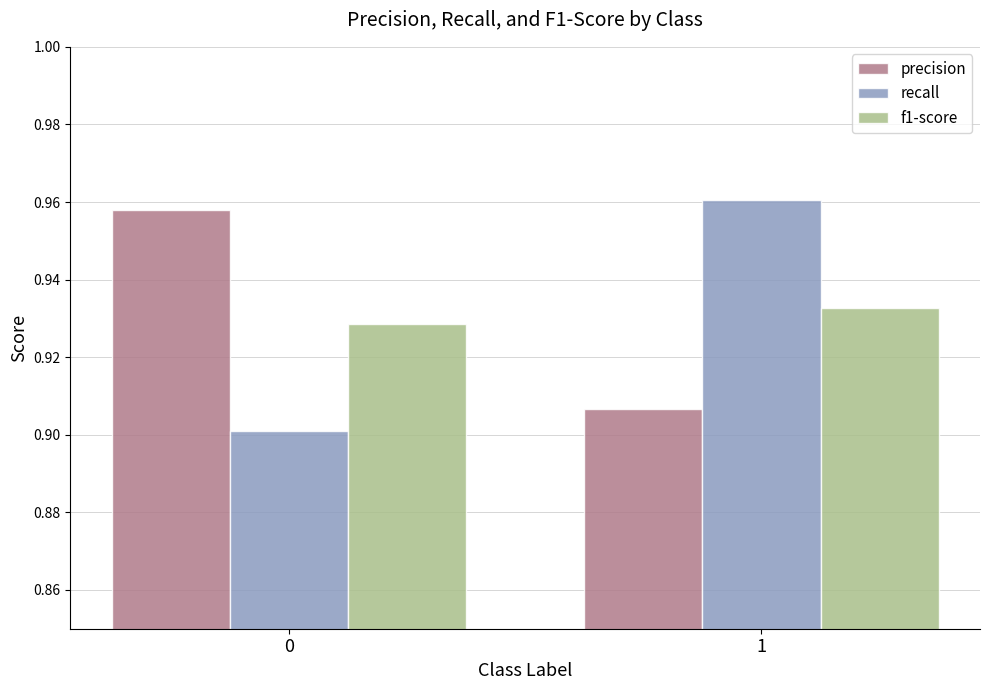

At 1, list the series in order from largest to smallest.

recall, f1-score, precision